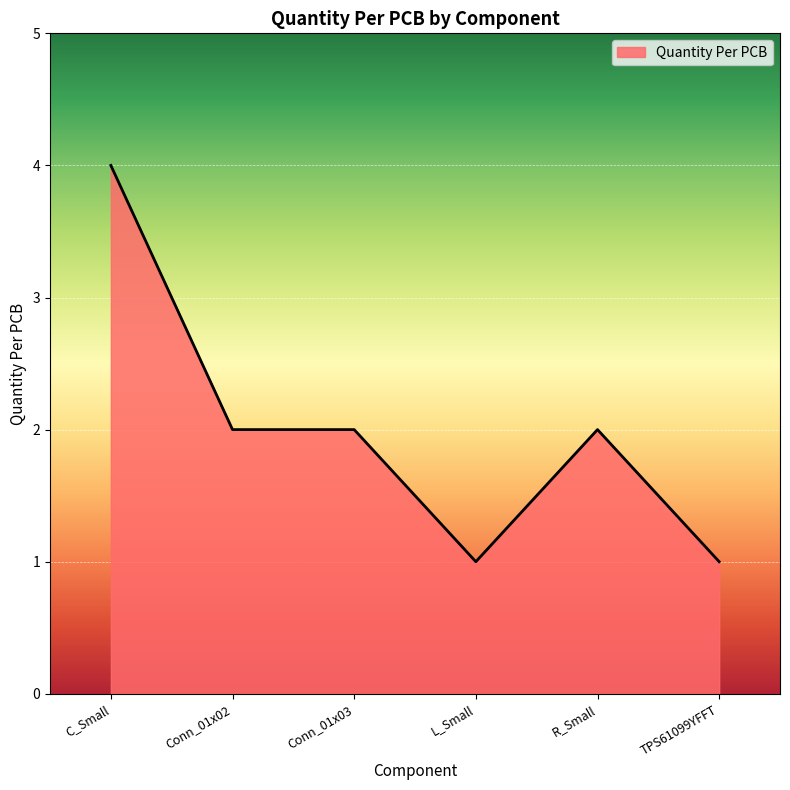

Approximately how many times larger is the value at TPS61099YFFT compared to Conn_01x02?

0.5